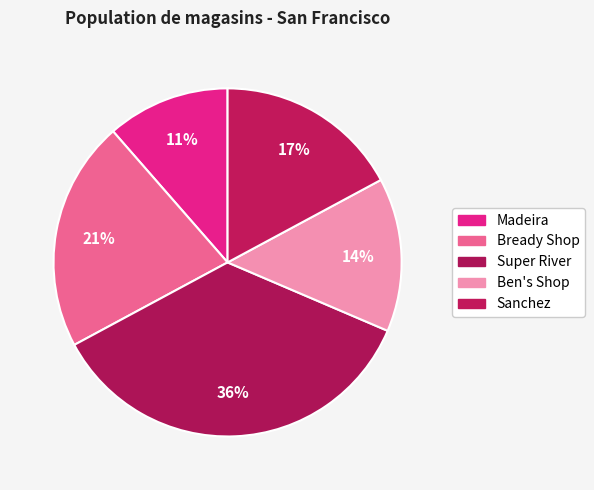

Which slice is the smallest?

Madeira